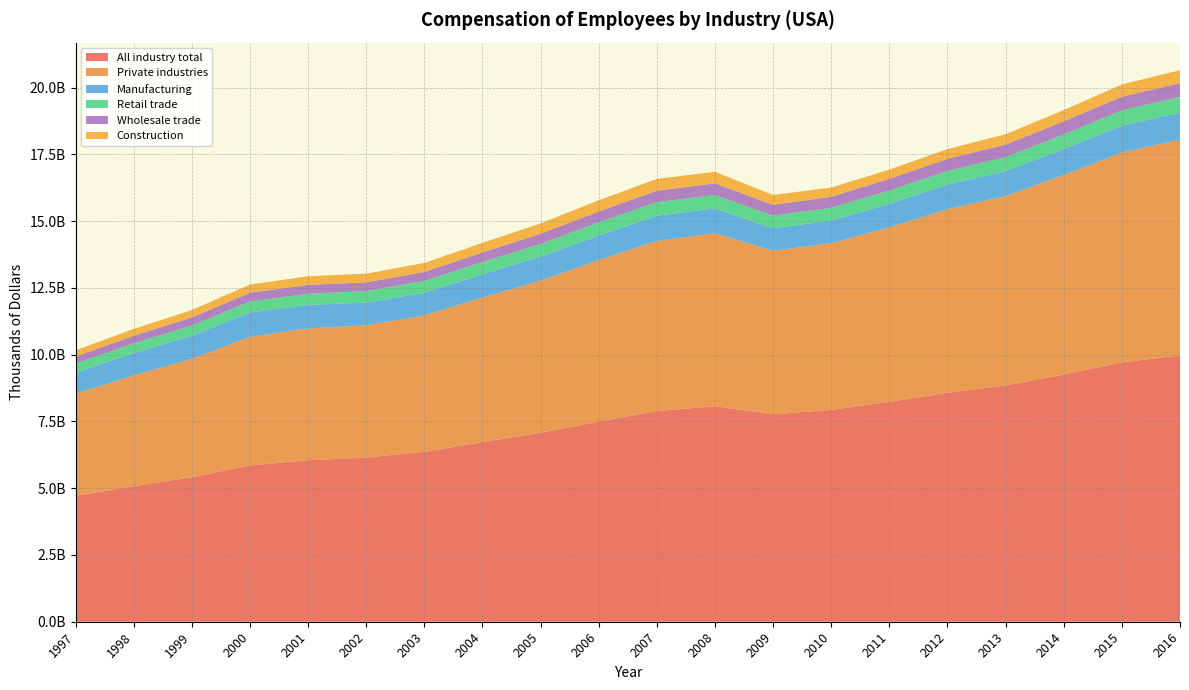

Reading right to left, transcribe all the data shown in this chart.

All industry total: 9968922000	9707911000	9258633000	8843638000	8575371000	8234013000	7932969000	7767191000	8068679000	7889369000	7491255000	7077721000	6729301000	6362296000	6143368000	6046343000	5854629000	5409932000	5075701000	4713220000
Private industries: 8079912142	7859364840	7467049747	7095280526	6871567316	6531992394	6241287161	6126325687	6475495372	6369771666	6047084126	5694360020	5406295095	5106612972	4957993662	4934296076	4811254215	4429108376	4146920542	3823490815
Manufacturing: 1014005734	1006530606	973107717	931826692	916946000	882357295	847168879	835177112	931891394	943644827	923977630	895469317	873694597	846988526	846528671	881895218	918024358	870204216	834442902	788977940
Retail trade: 588234123	573843403	545533804	526663148	510119000	495665213	478915658	474257438	500927825	506389697	492173344	477741959	459352976	444839000	428467000	416660000	405728000	380570000	362715000	338975199
Wholesale trade: 511688942	509991102	489947099	467636062	457675000	436220872	412261464	405132000	435657000	429255000	404598000	379429000	357294000	337122000	329135000	330201000	327888000	302267000	289049000	266143926
Construction: 486880652	458510433	422412368	387955389	365908000	347302369	343763397	368352355	433947502	439998358	421295324	387530568	357958302	335792714	327110915	325443764	307653927	278246344	253006800	228596804